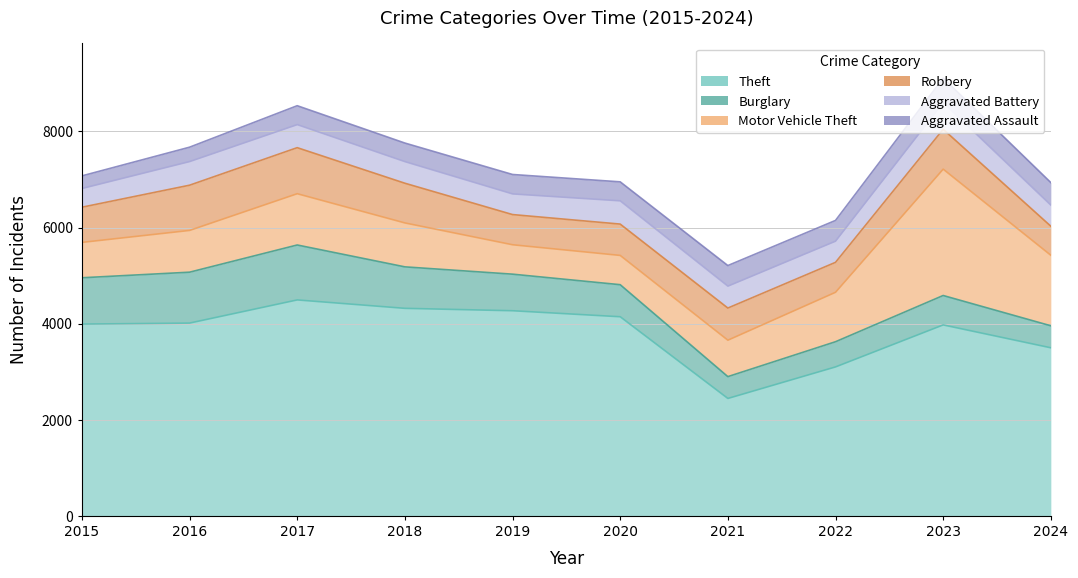

Where is the first local maximum for Motor Vehicle Theft?

2017